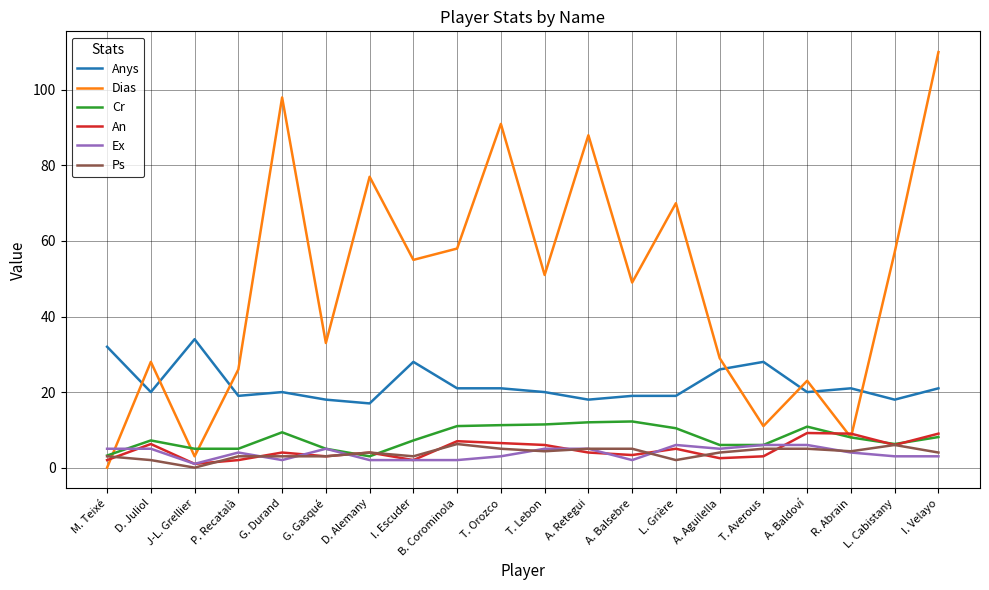

The value of Anys at G. Durand is 11.4. True or false?

False